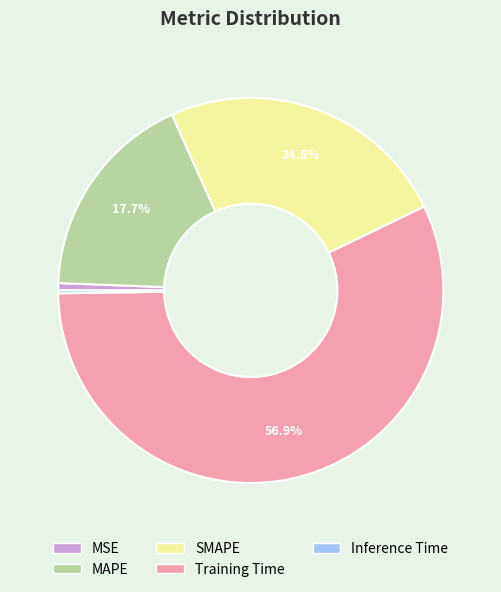

The MAPE slice represents 18% of the pie. True or false?

True